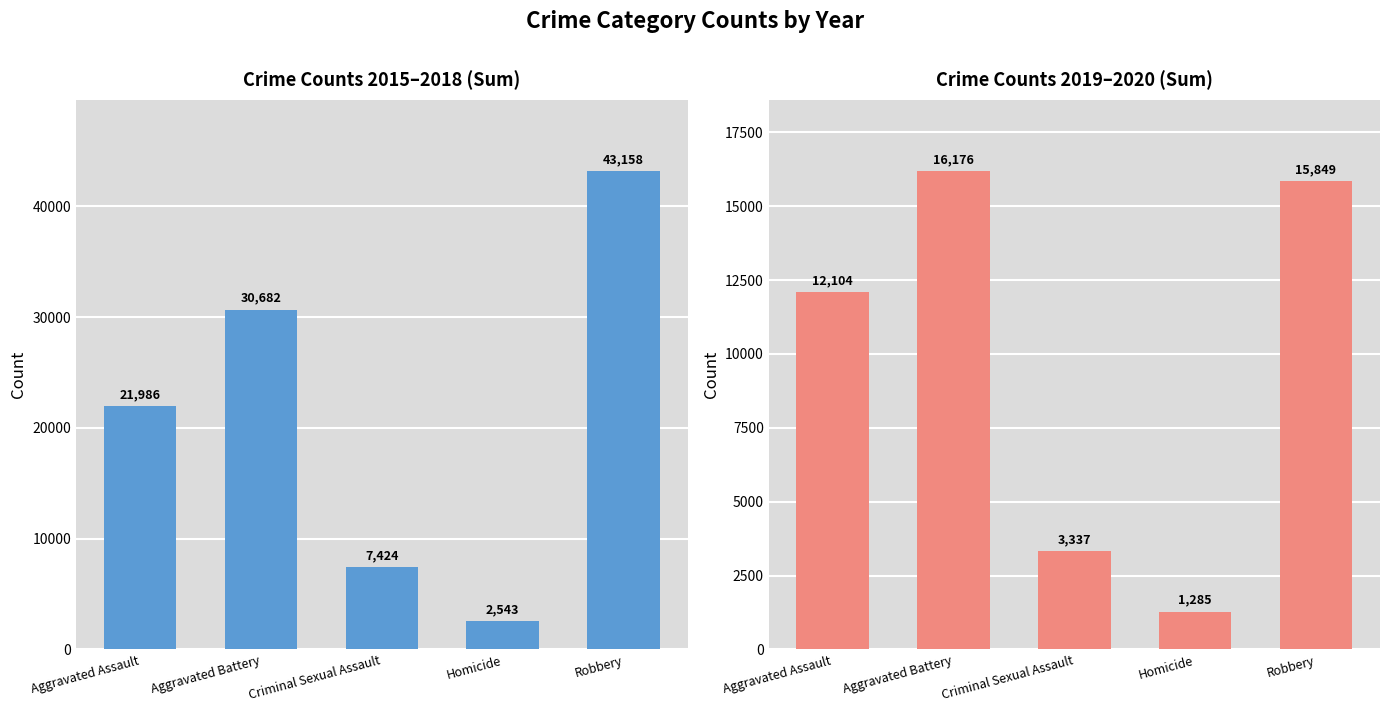

Reading left to right, list all the values displayed in this chart.

2015-2018 Sum: Aggravated Assault=21986	Aggravated Battery=30682	Criminal Sexual Assault=7424	Homicide=2543	Robbery=43158
2019-2020 Sum: Aggravated Assault=12104	Aggravated Battery=16176	Criminal Sexual Assault=3337	Homicide=1285	Robbery=15849